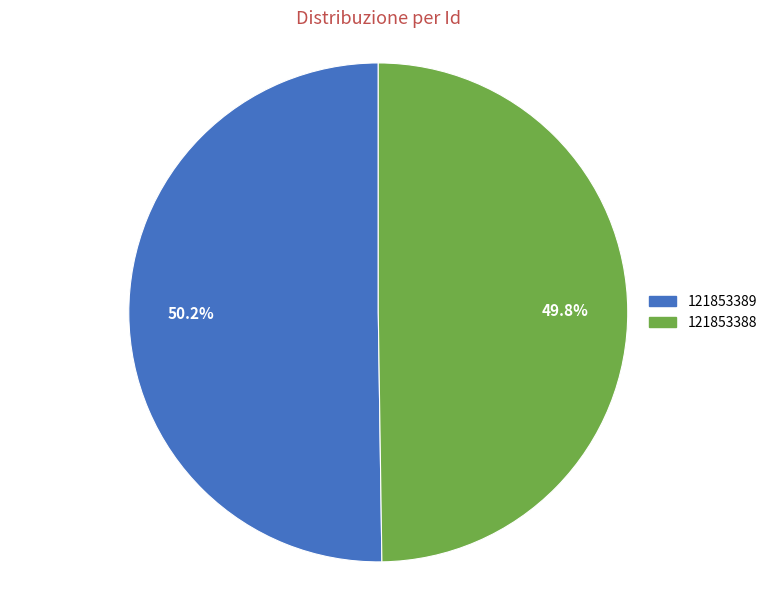

What is the ratio of the value at 121853389 to the value at 121853388?

1.0